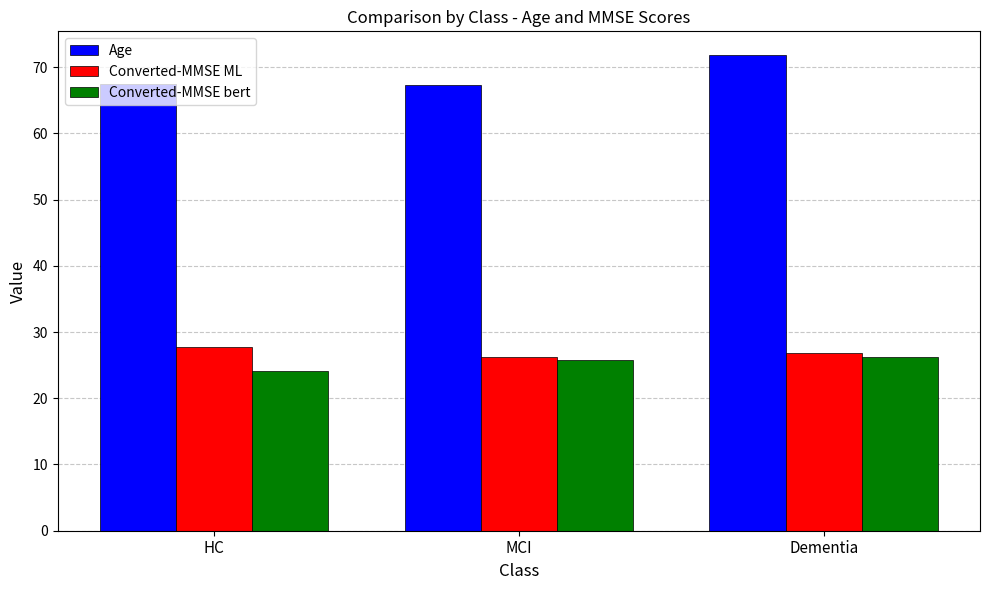

What is the average value of the Converted-MMSE ML series?

26.9